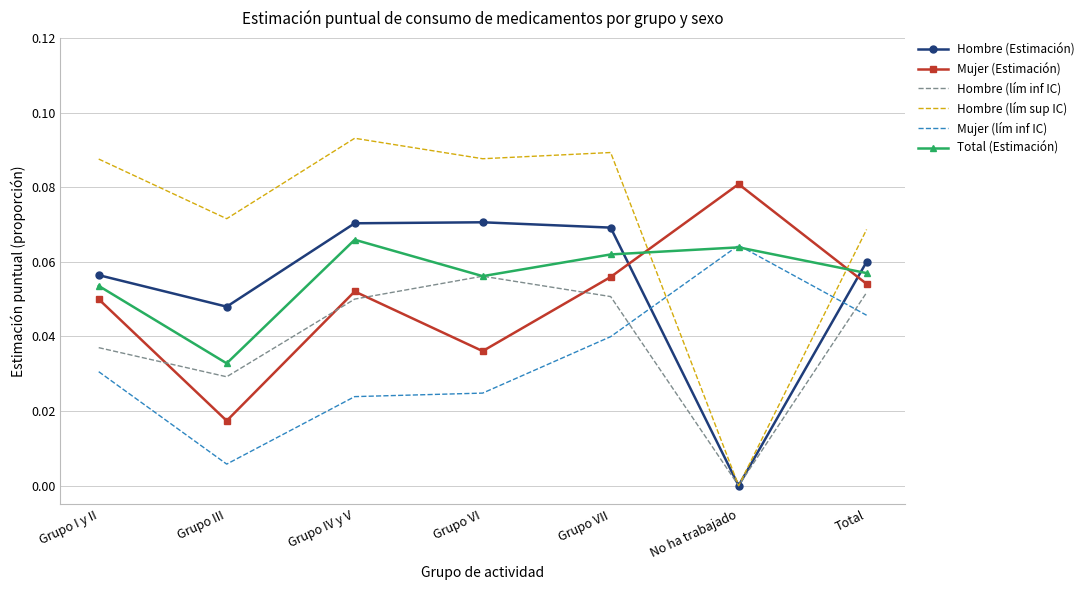

Which label corresponds to the smallest value in the chart?

No ha trabajado